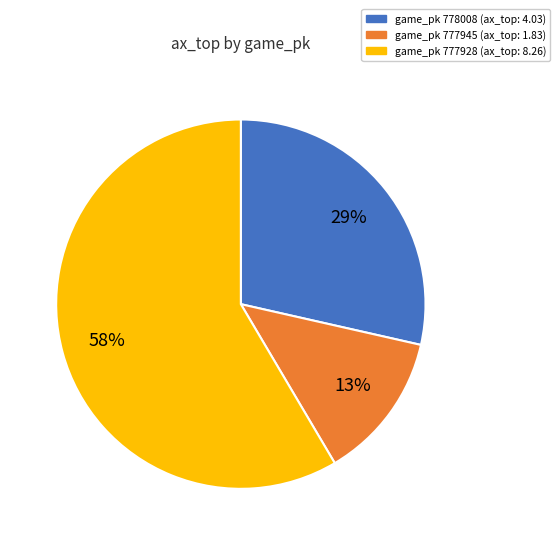

To the nearest percent, what is the average slice percentage?

33%